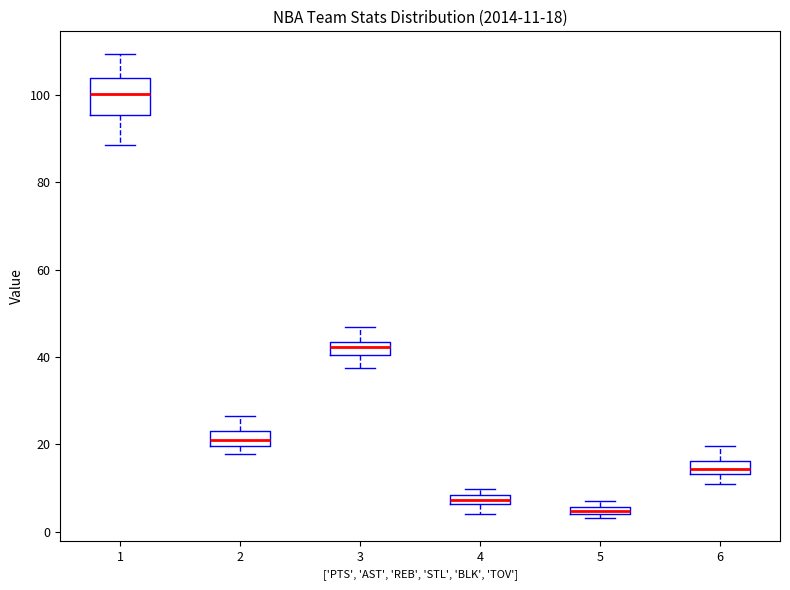

Which box has the lowest median line?

5